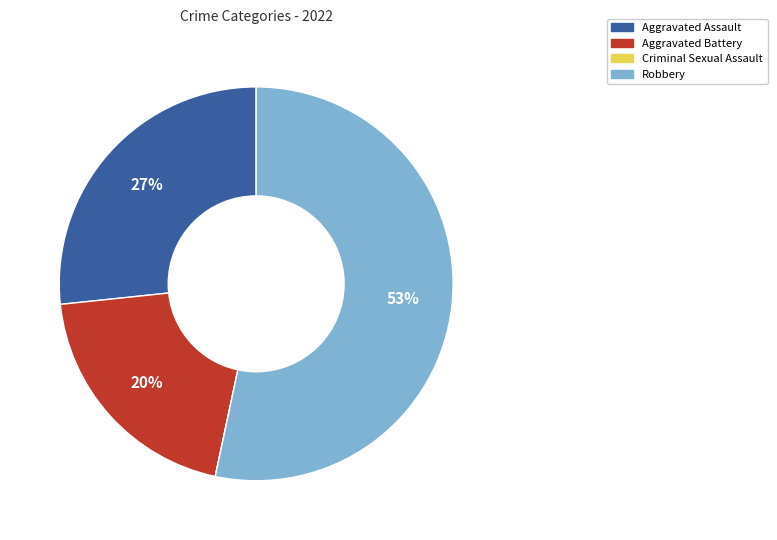

Do Robbery and Aggravated Assault together represent more than half of the pie?

Yes